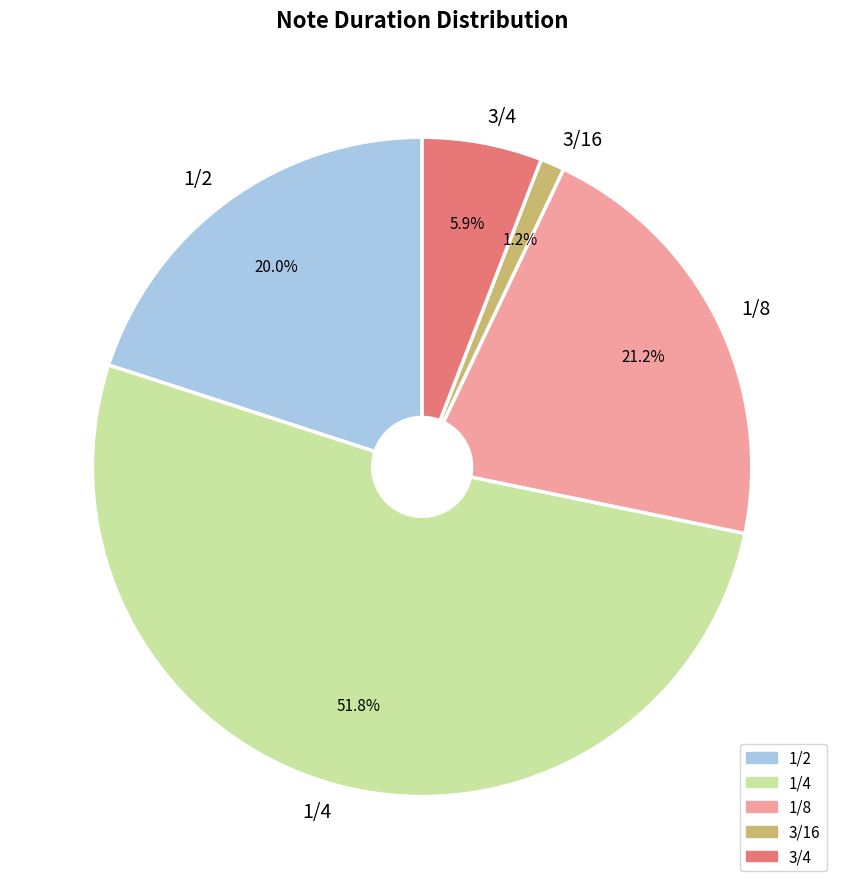

Combined, what portion of the pie is 3/4 and 1/2?

25.9%